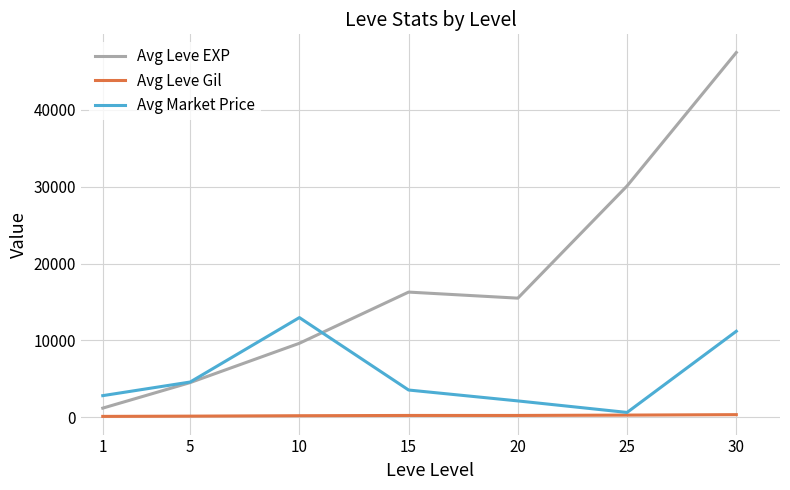

What is the smallest value displayed?

112.7